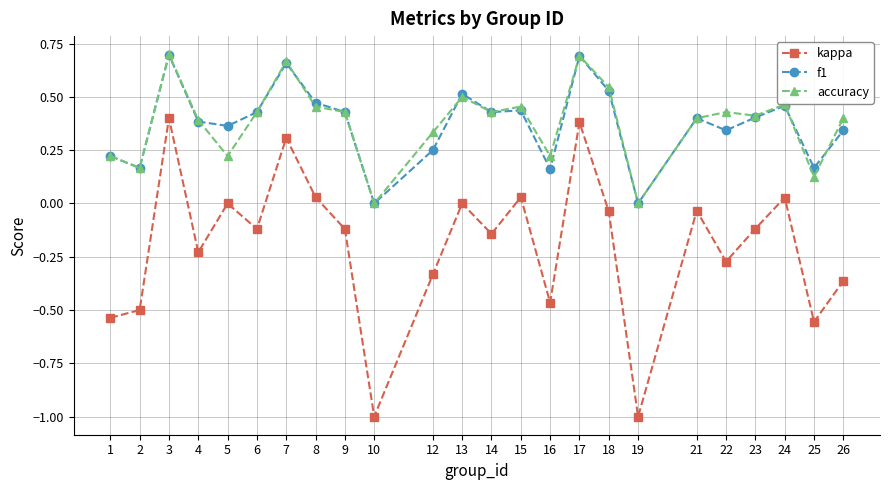

Which series has the largest range (max minus min)?

kappa